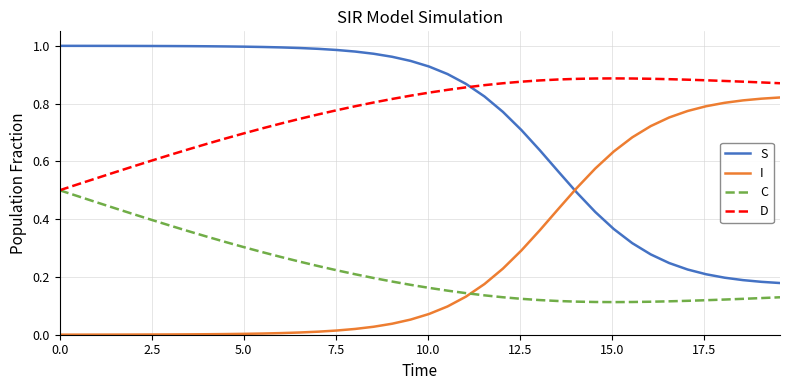

Which series has the largest total across all categories?

D